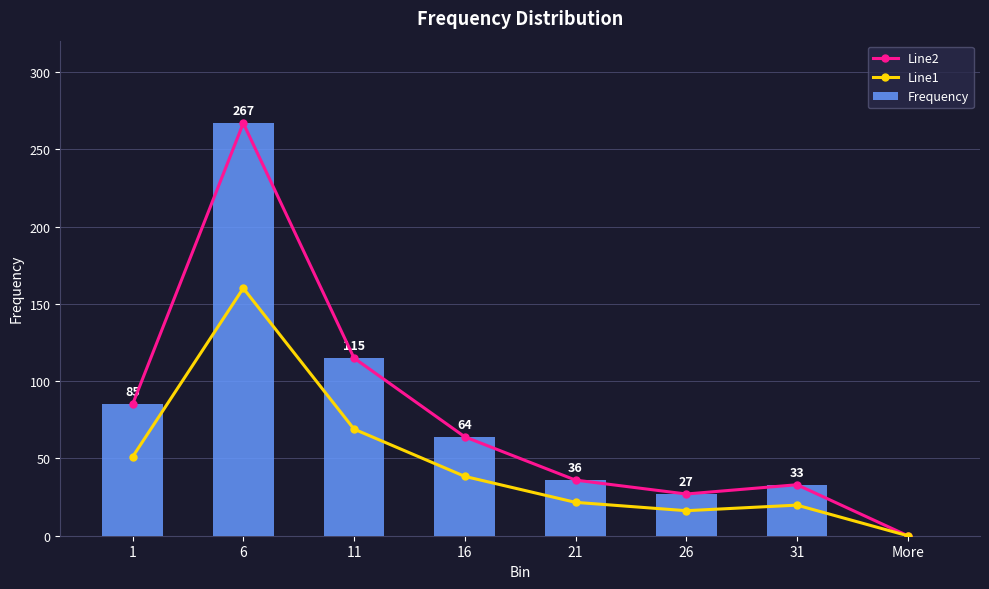

At how many categories does at least one series exceed 126?

1